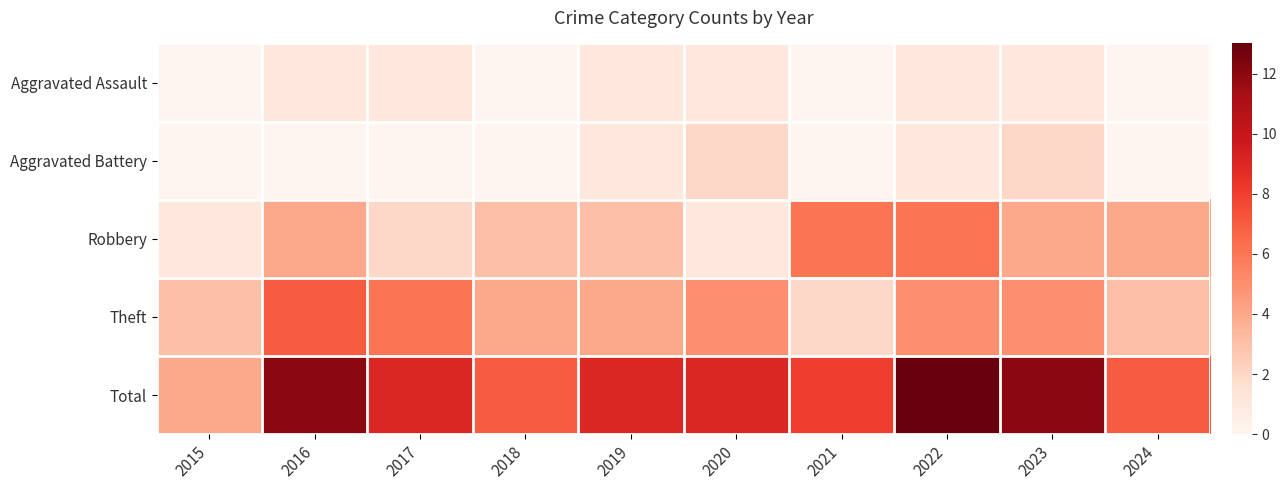

Which series has the largest total across all categories?

Total